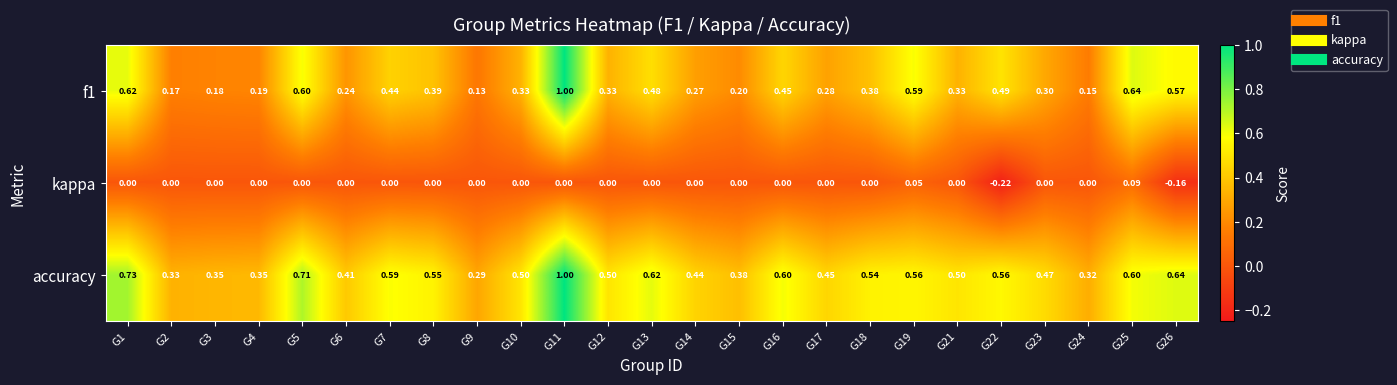

Which series has the largest total across all categories?

accuracy